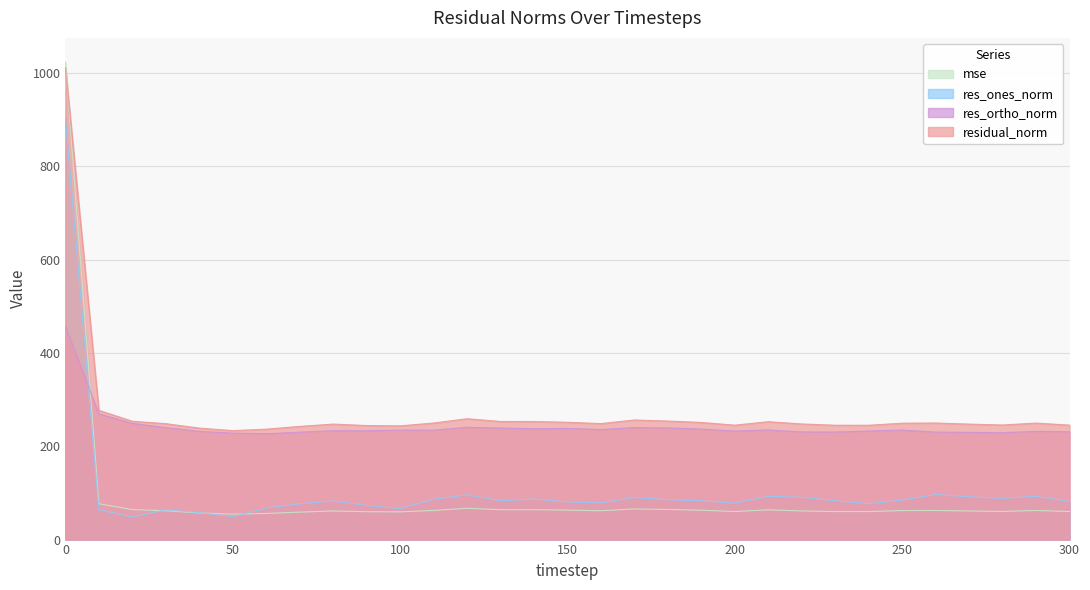

Between 10 and 100, which series saw the biggest shift?

res_ortho_norm